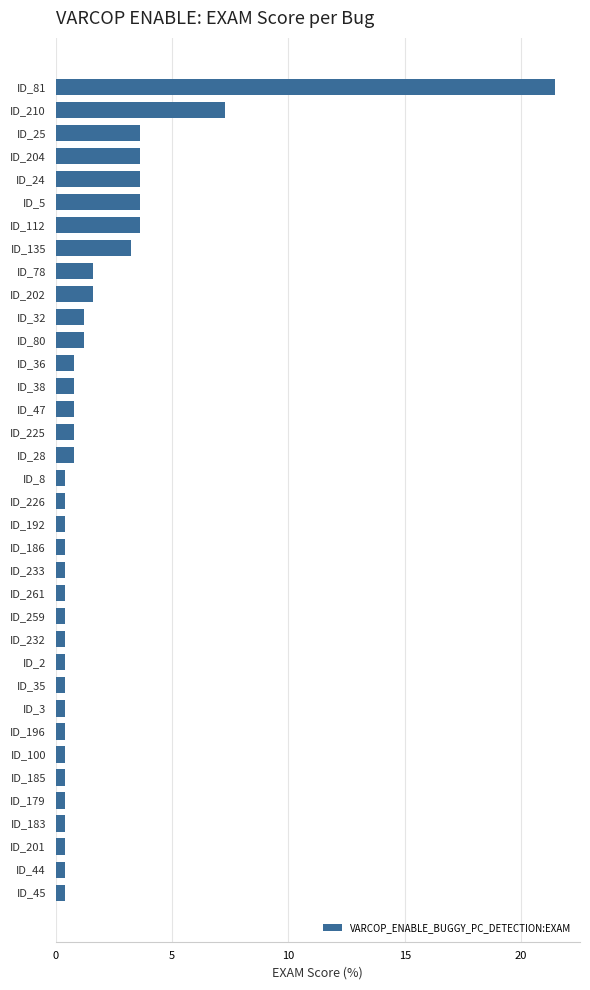

Is it true that the value at ID_78 is 0.8?

False